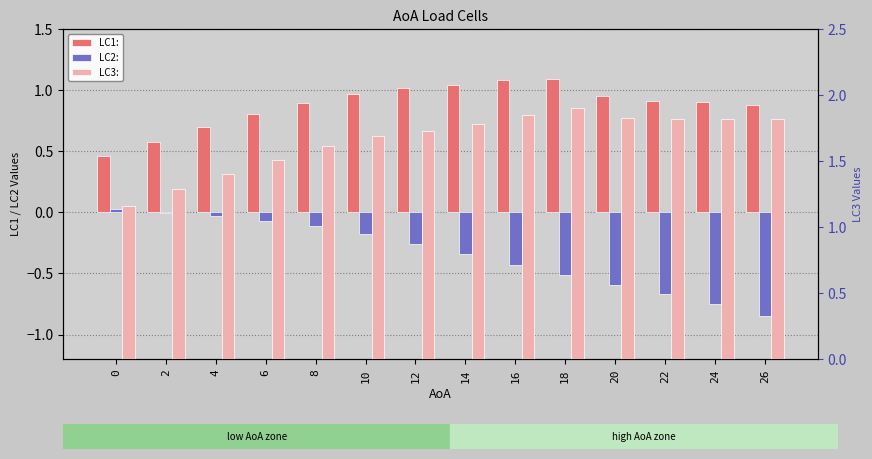

What is the spread (max minus min) of values at 22?

2.5